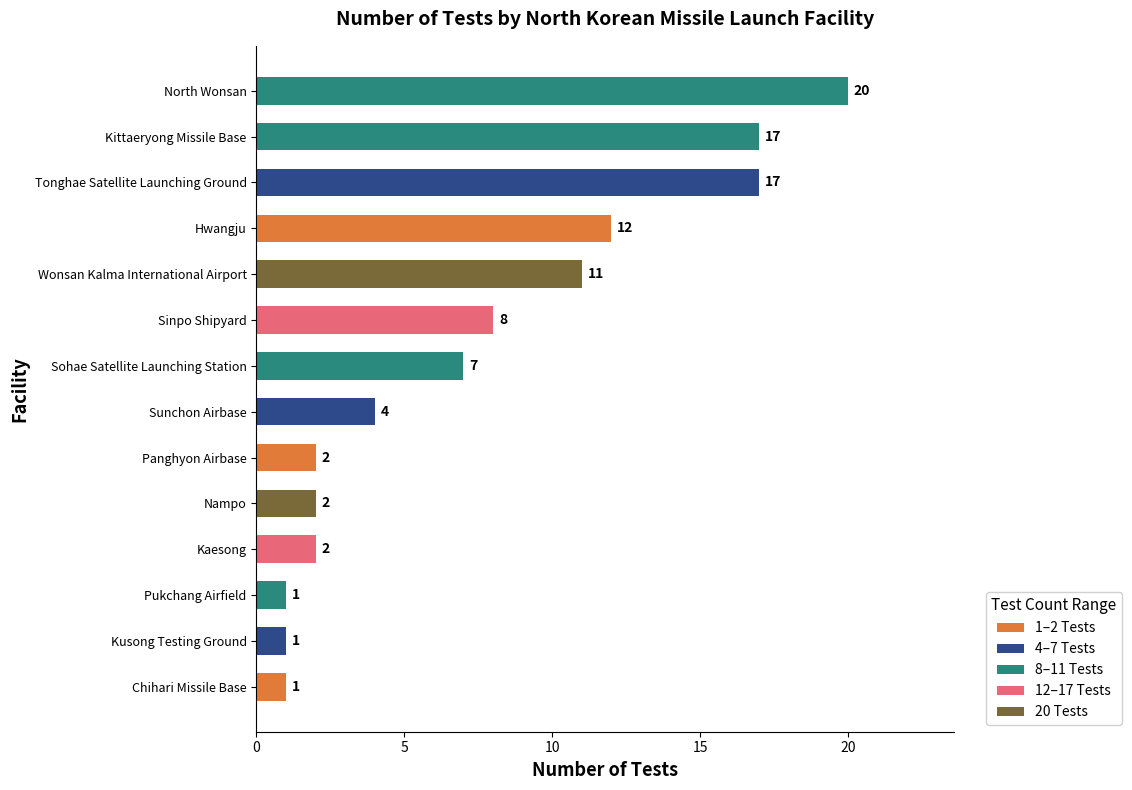

Is it true that the value at Hwangju is 12?

True